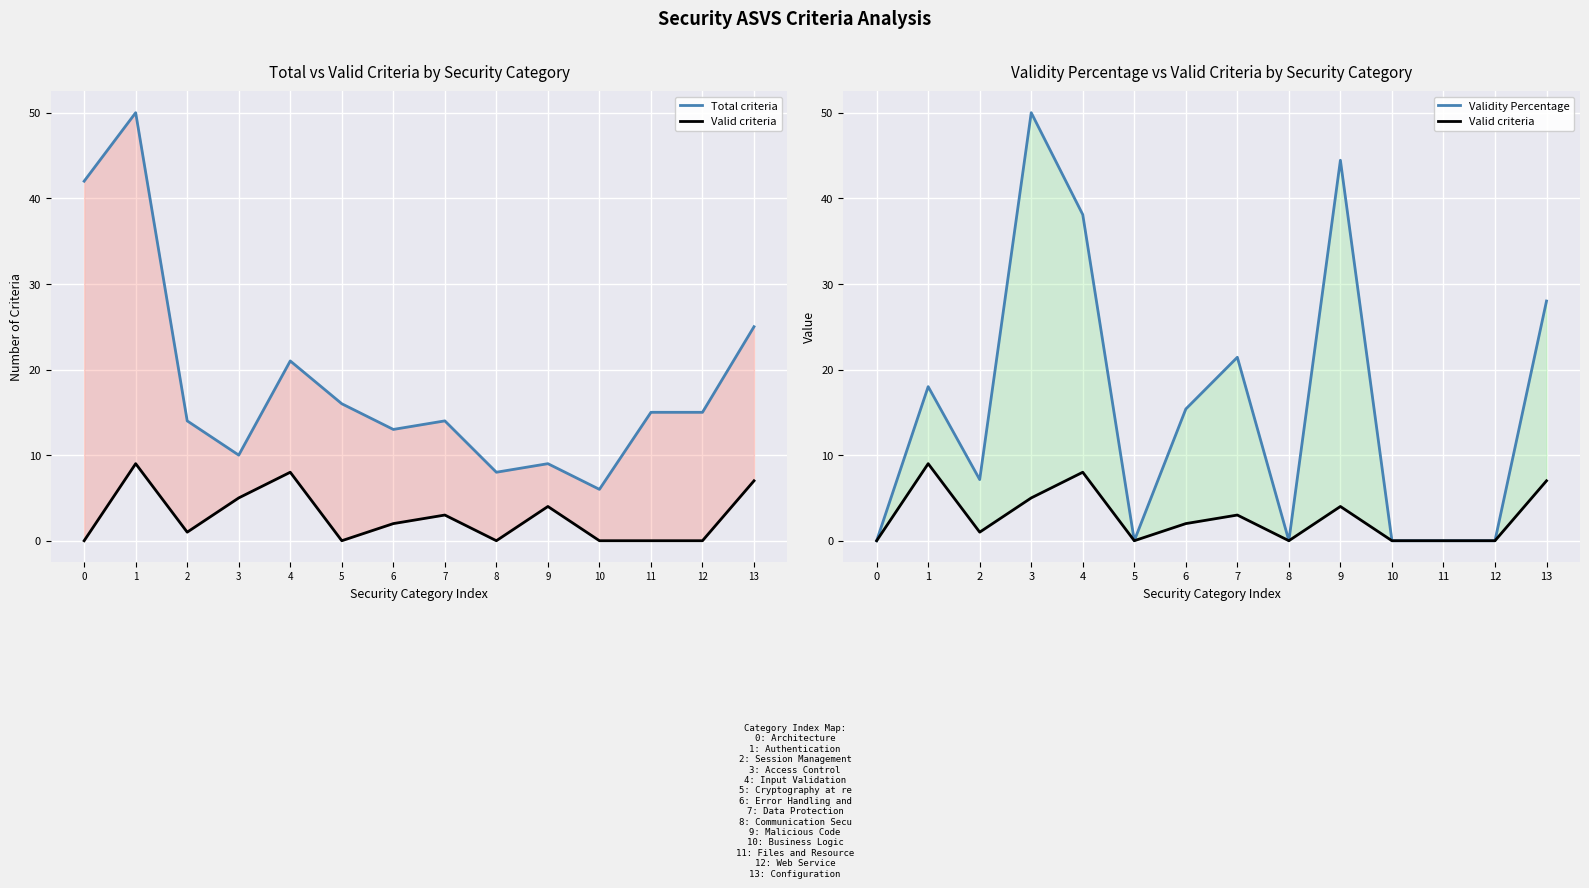

At how many categories does at least one series exceed 8?

12